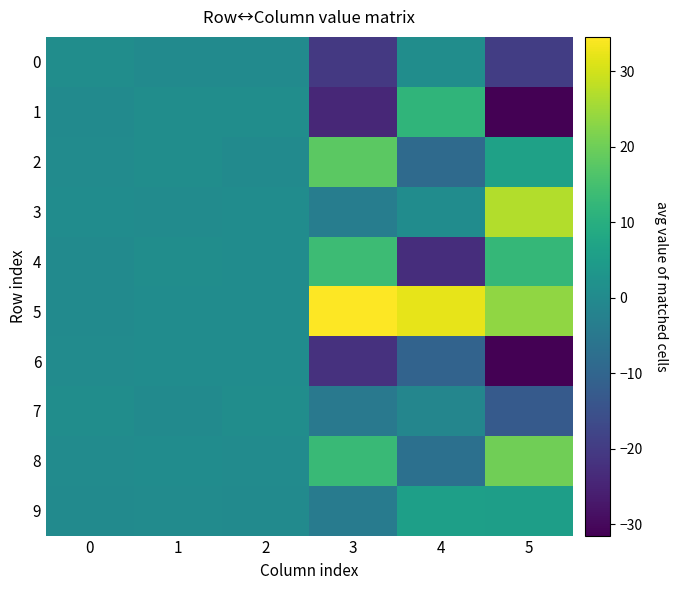

Between 3 and 5, which series saw the biggest shift?

3